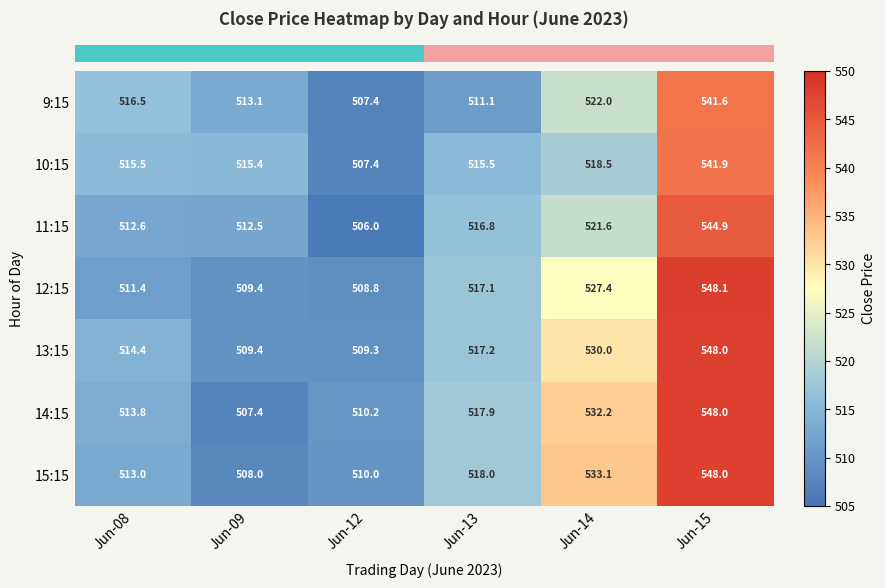

What is the total value across all series at Jun-14?

3684.8